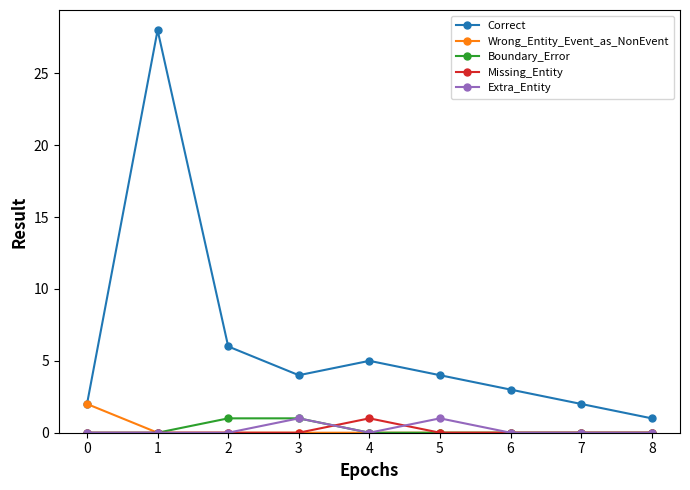

The value of Correct at 3 is 4. True or false?

True